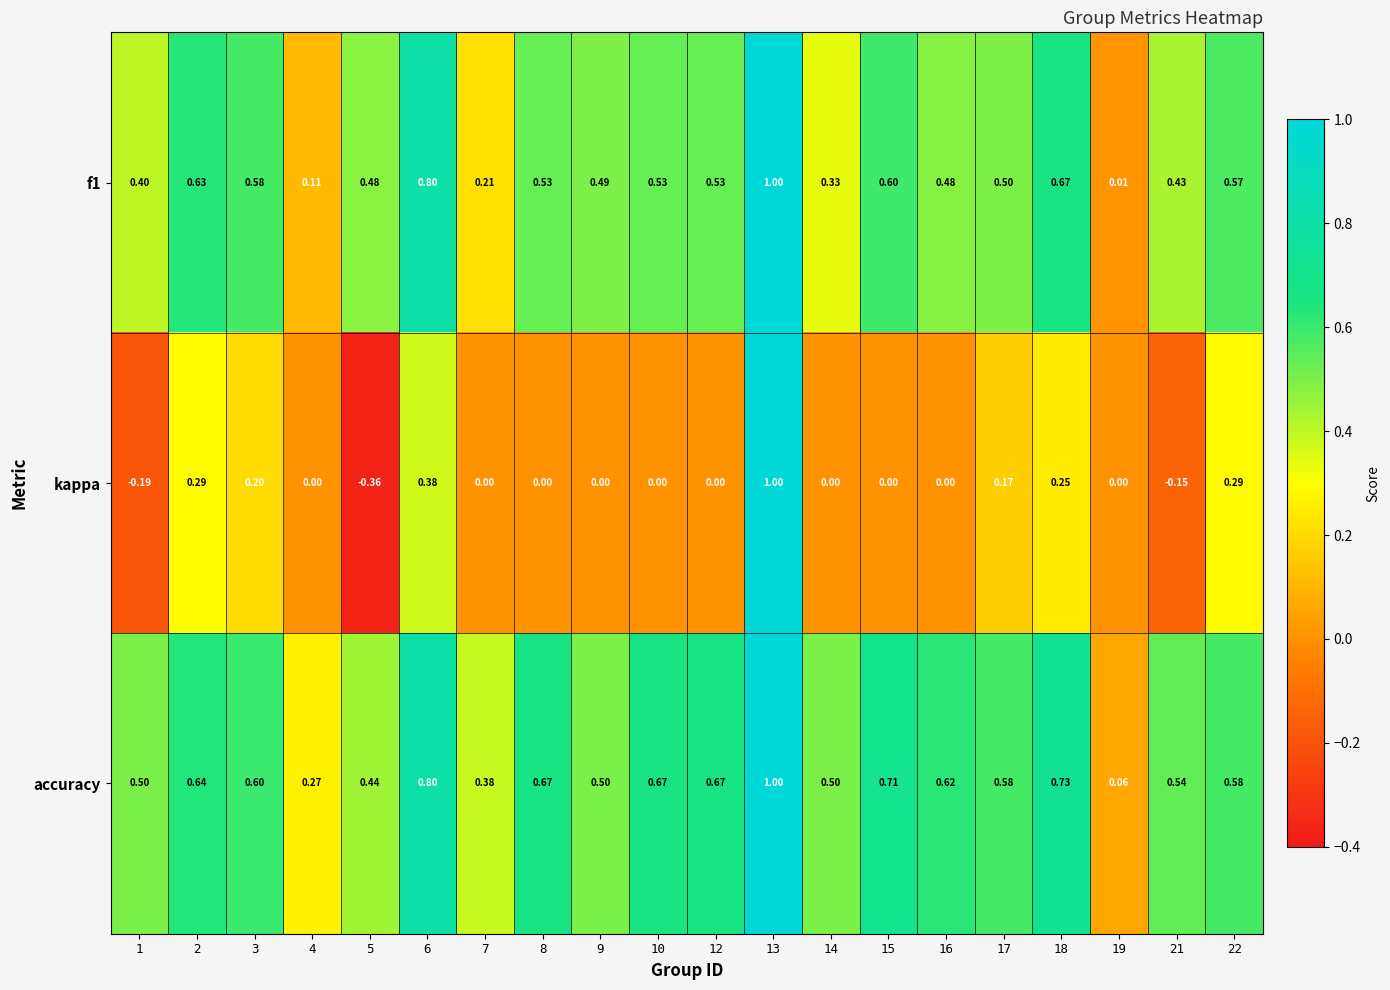

Between 4 and 14, which series saw the biggest shift?

accuracy